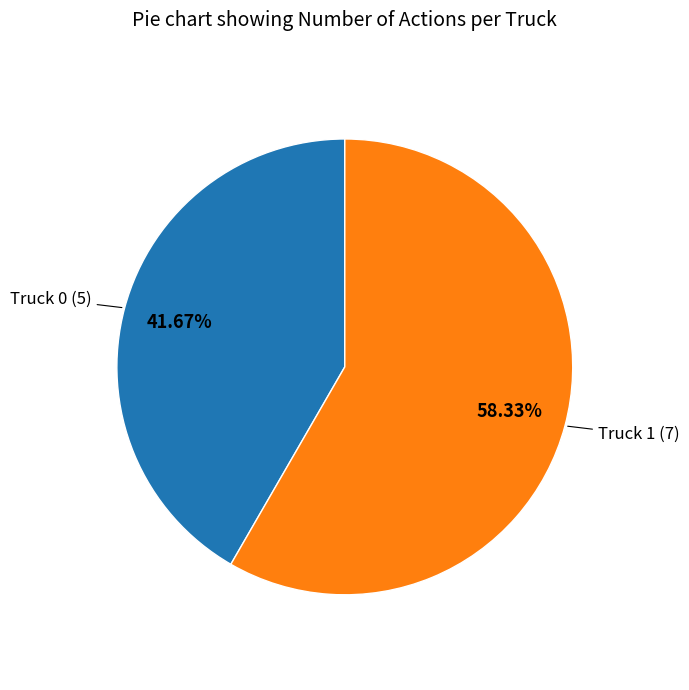

Is there a majority slice in this chart?

Yes